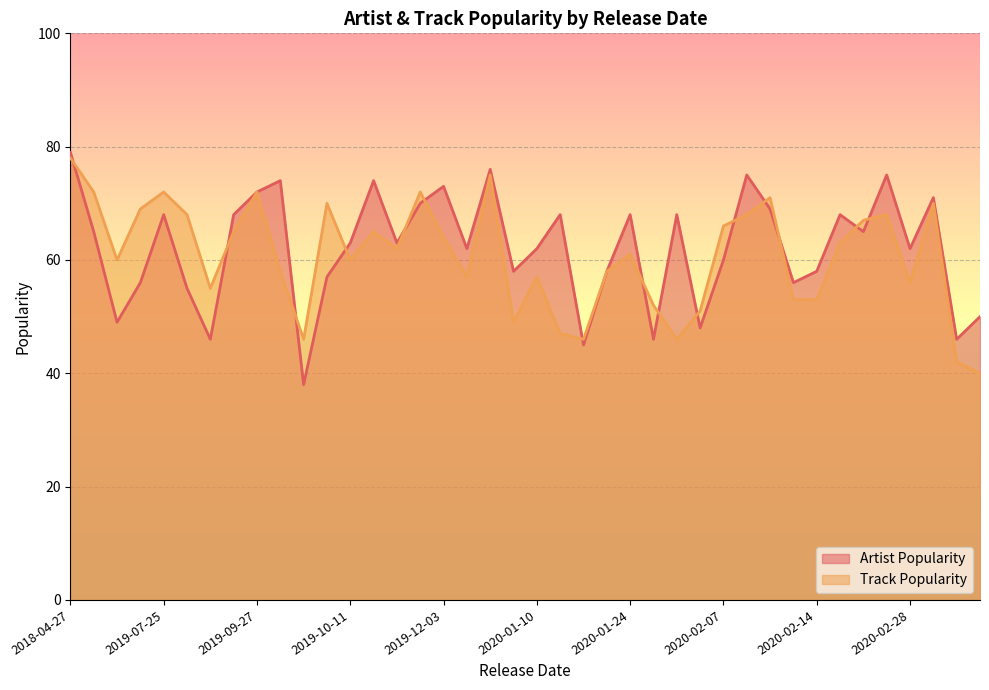

What is the maximum value shown in the chart?

79